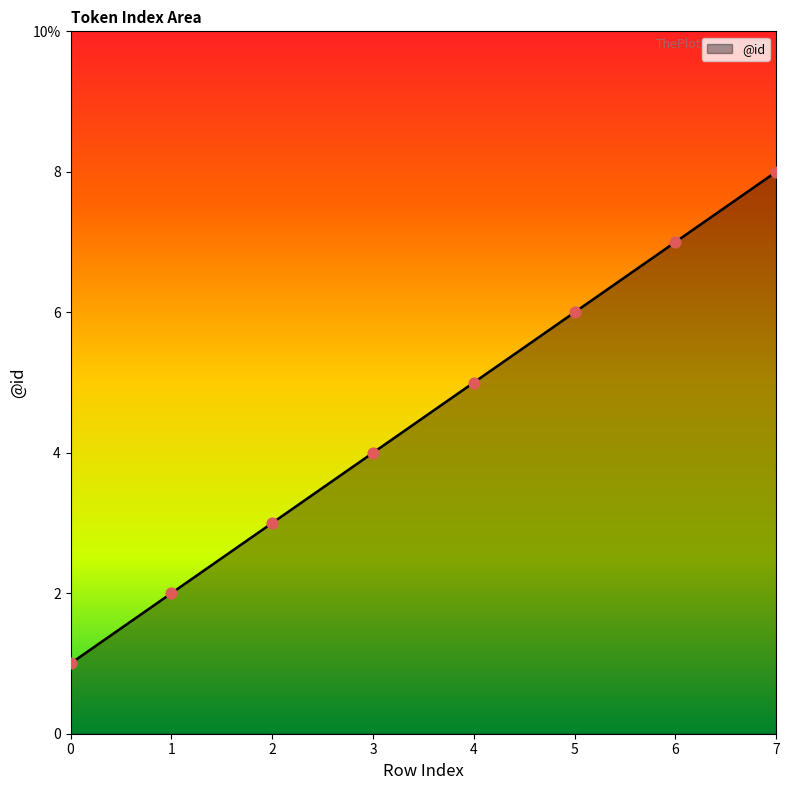

Approximately how many times larger is the value at 3 compared to 0?

4.0